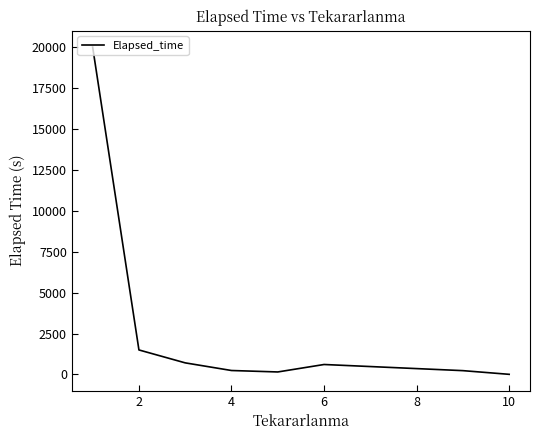

What is the difference between the maximum and minimum values?

19974.3